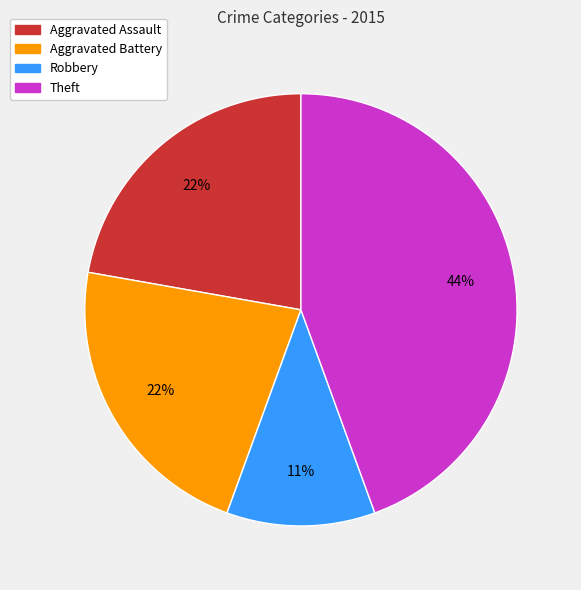

To the nearest percent, what is the average slice percentage?

25%